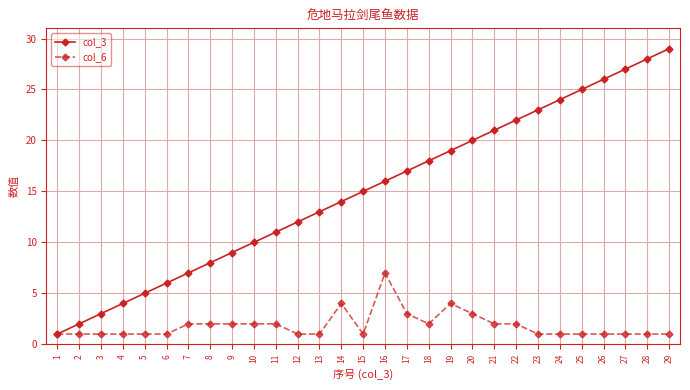

What is the value of the col_6 point at the 11th from the left?

2